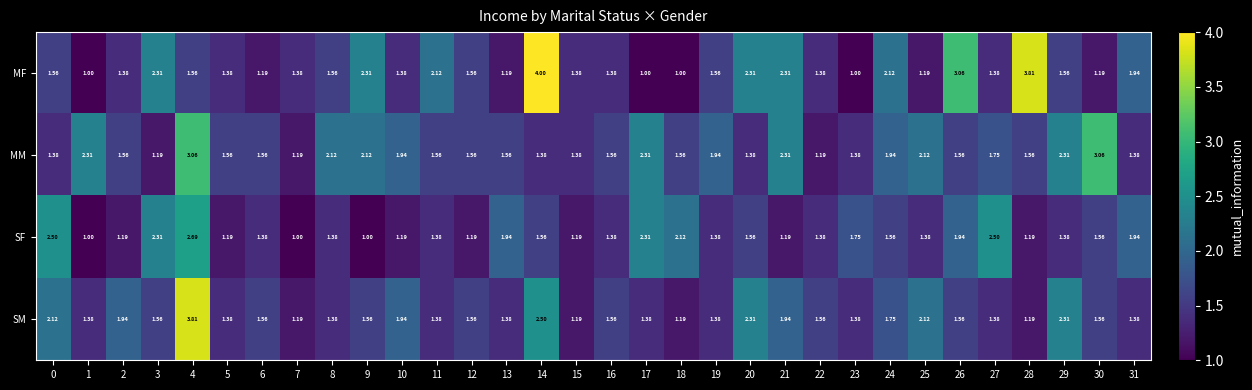

Rank the series by their average value, from lowest to highest.

SF, SM, MF, MM